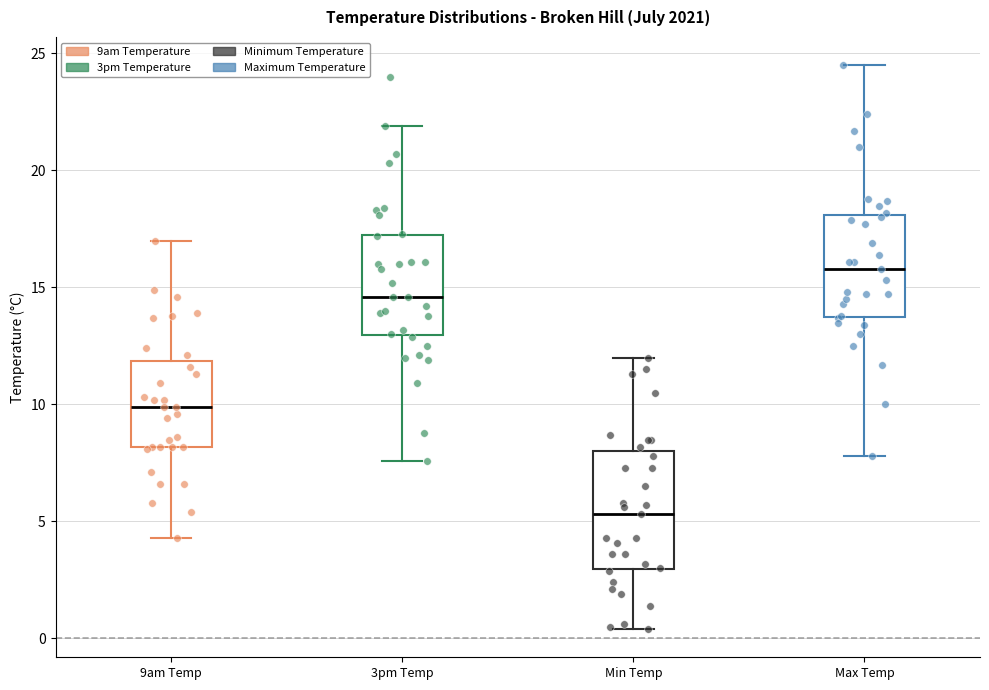

Which box's median line is the lowest?

Min Temp